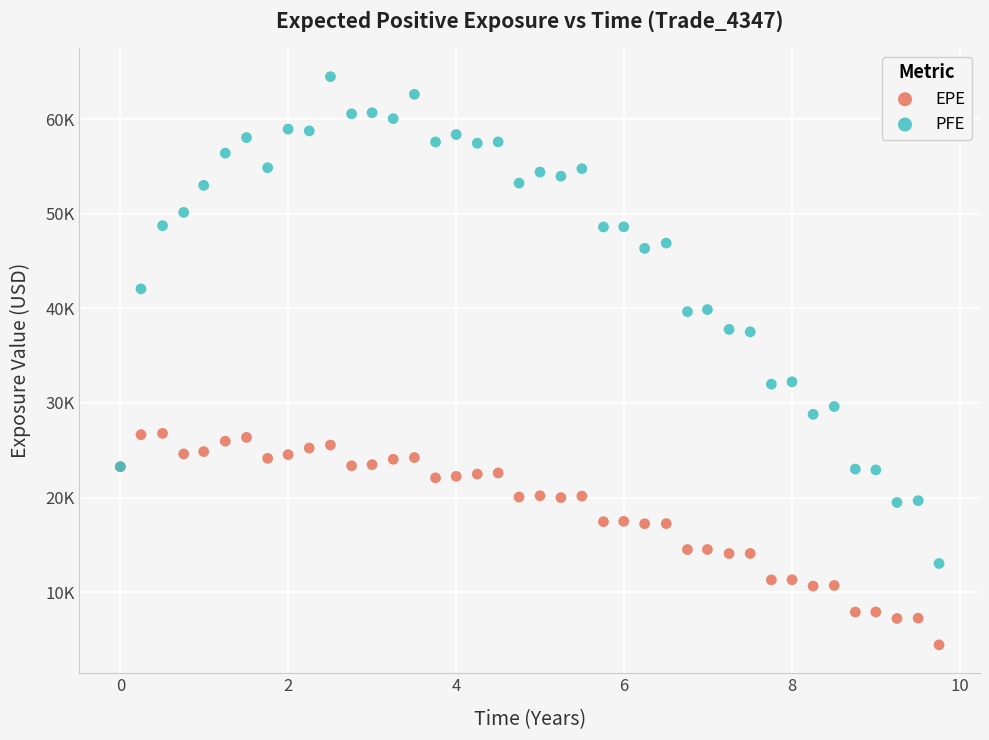

What are all the series names shown in the legend?

EPE, PFE